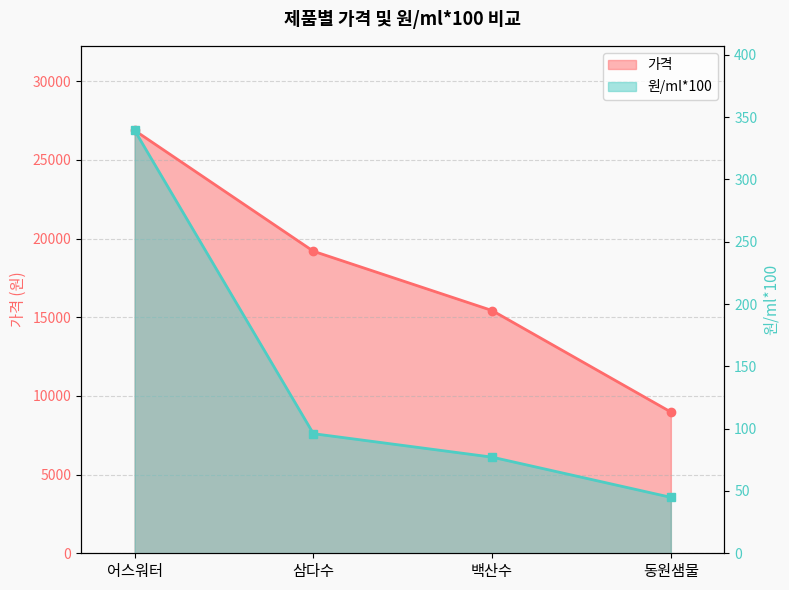

What are all the series names shown in the legend?

가격, 원/ml*100